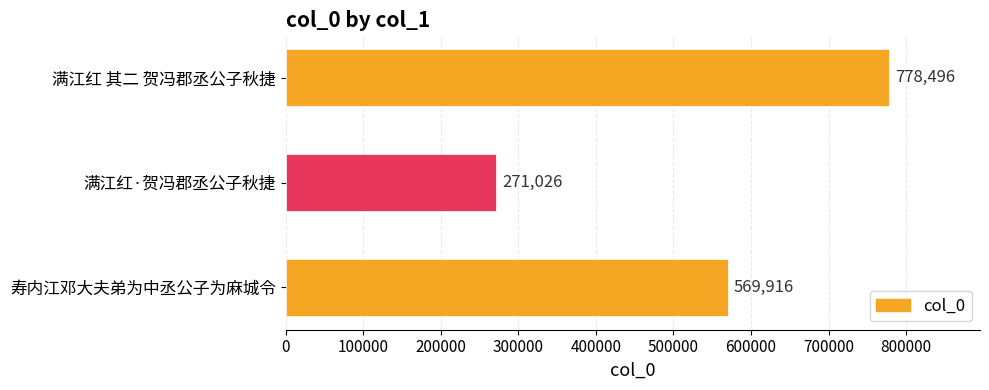

What is the change in value from 满江红 其二 贺冯郡丞公子秋捷 to 满江红·贺冯郡丞公子秋捷?

-507470